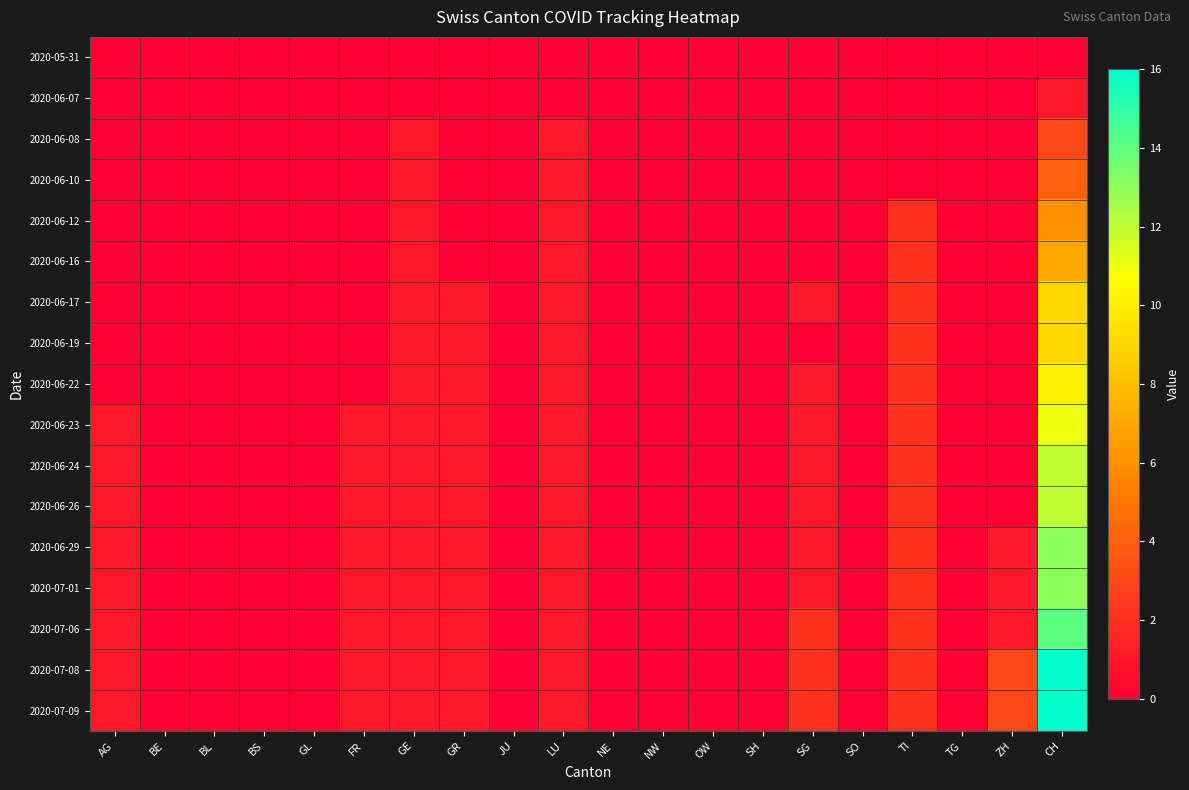

What is the spread (max minus min) of values at LU?

1